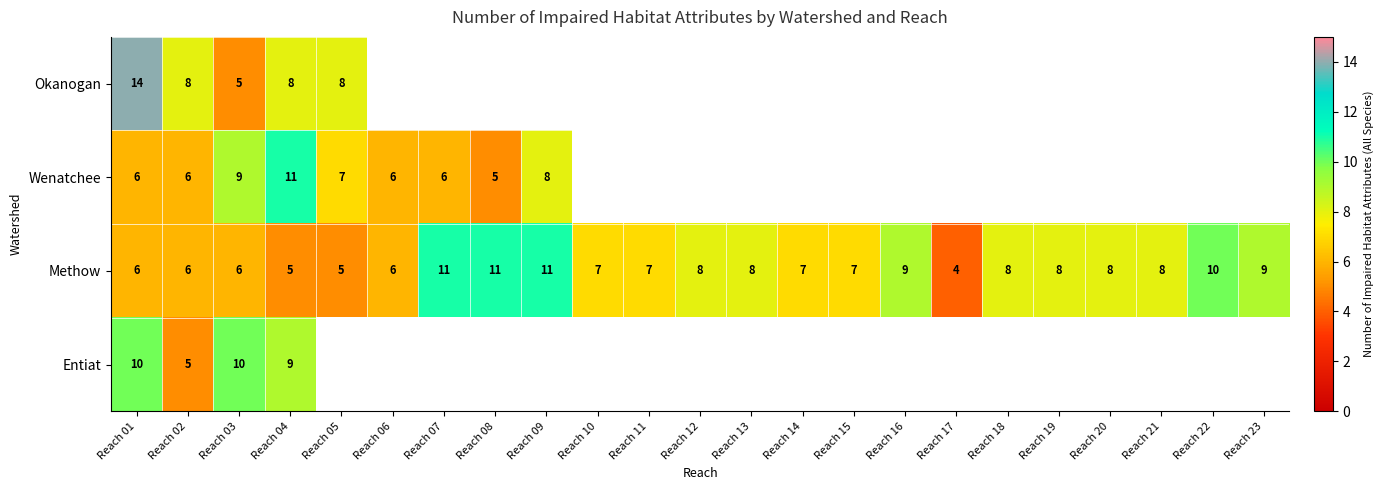

What is the sum of all Methow values?

175